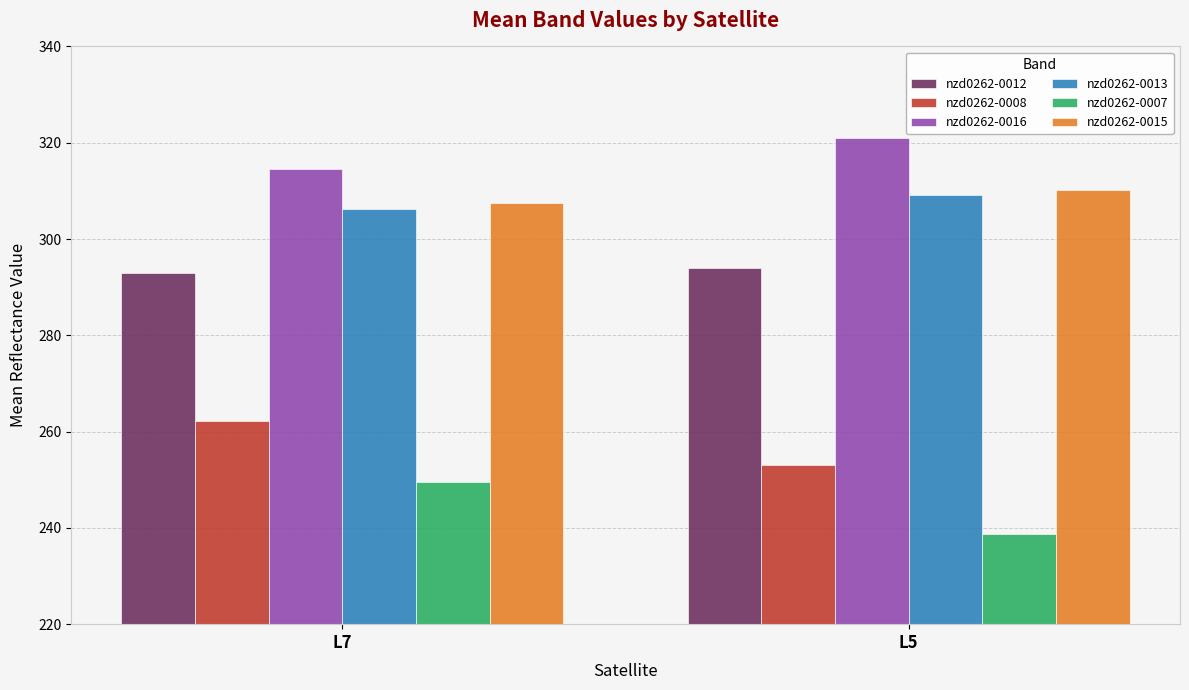

Reading left to right, what are all the values shown in this chart?

nzd0262-0012: L7=293.0	L5=294.0
nzd0262-0008: L7=262.1	L5=253.0
nzd0262-0016: L7=314.5	L5=320.9
nzd0262-0013: L7=306.2	L5=309.1
nzd0262-0007: L7=249.6	L5=238.7
nzd0262-0015: L7=307.4	L5=310.1